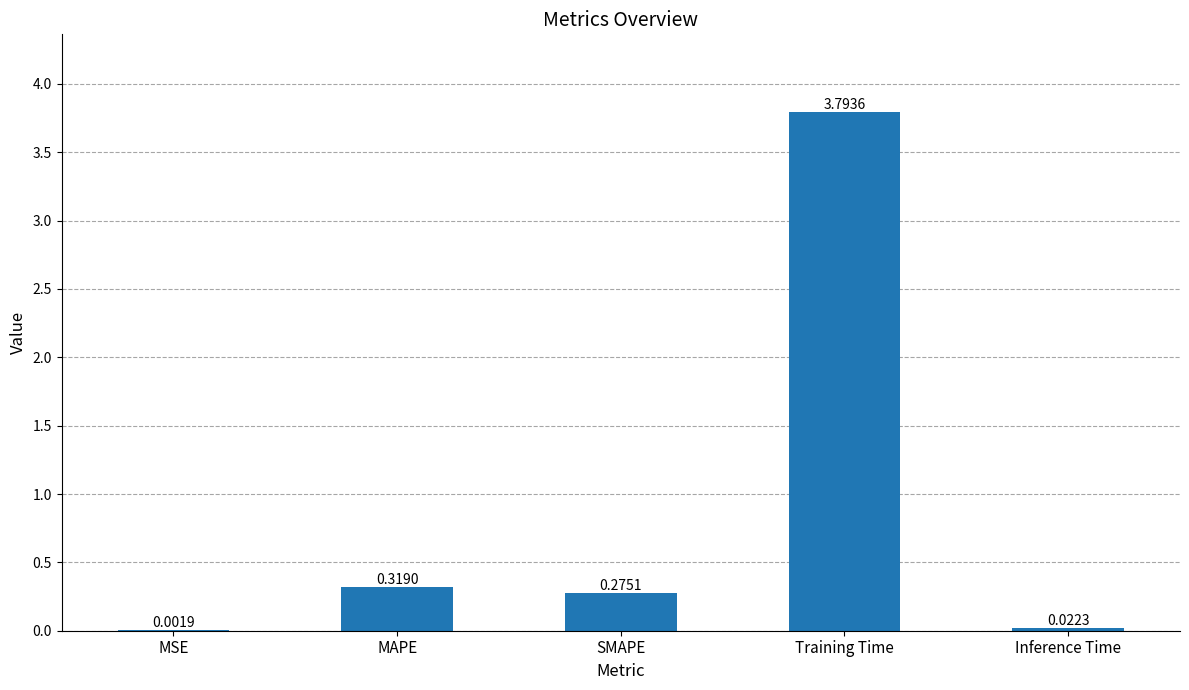

What is the change in value from MSE to Training Time?

+3.8